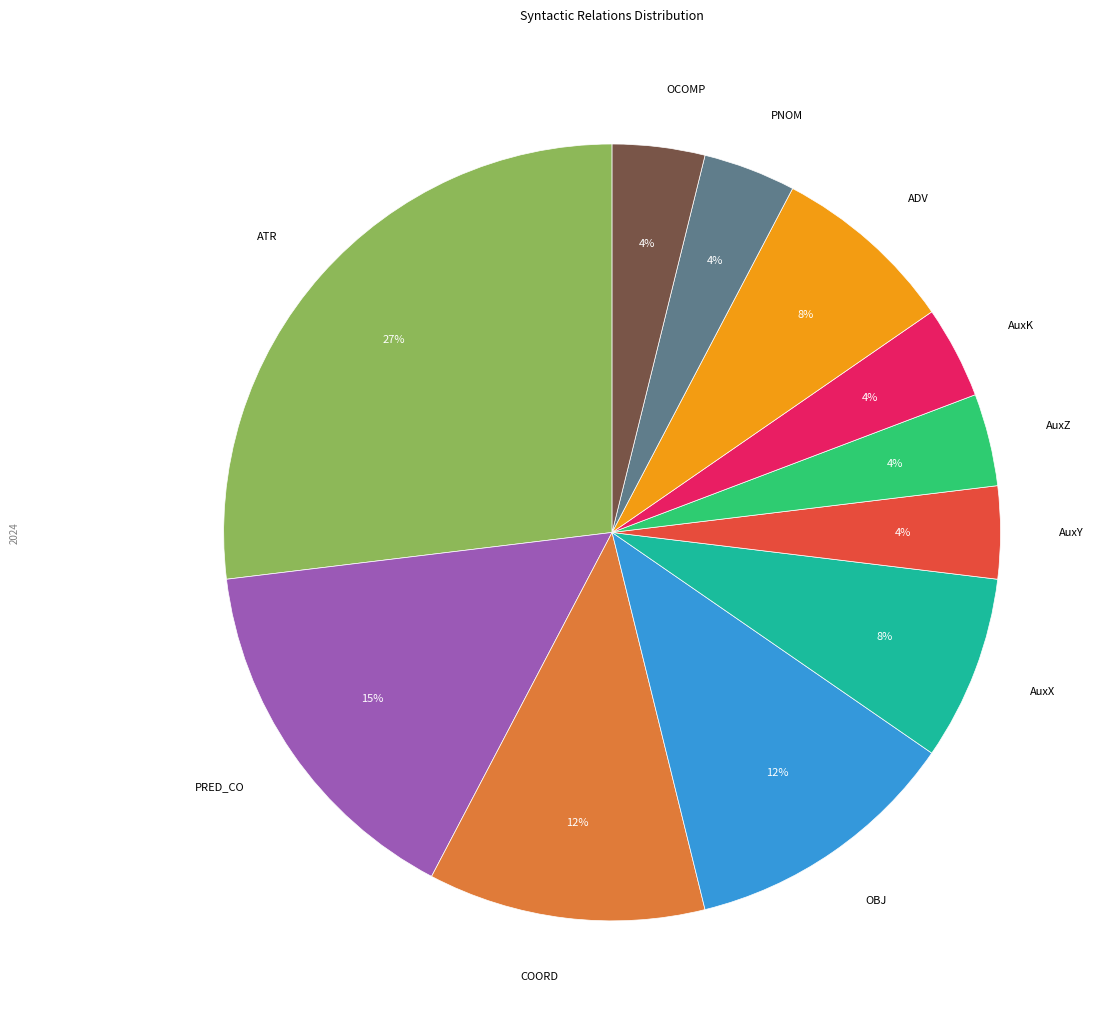

True or false: OBJ accounts for 18% of the total.

False